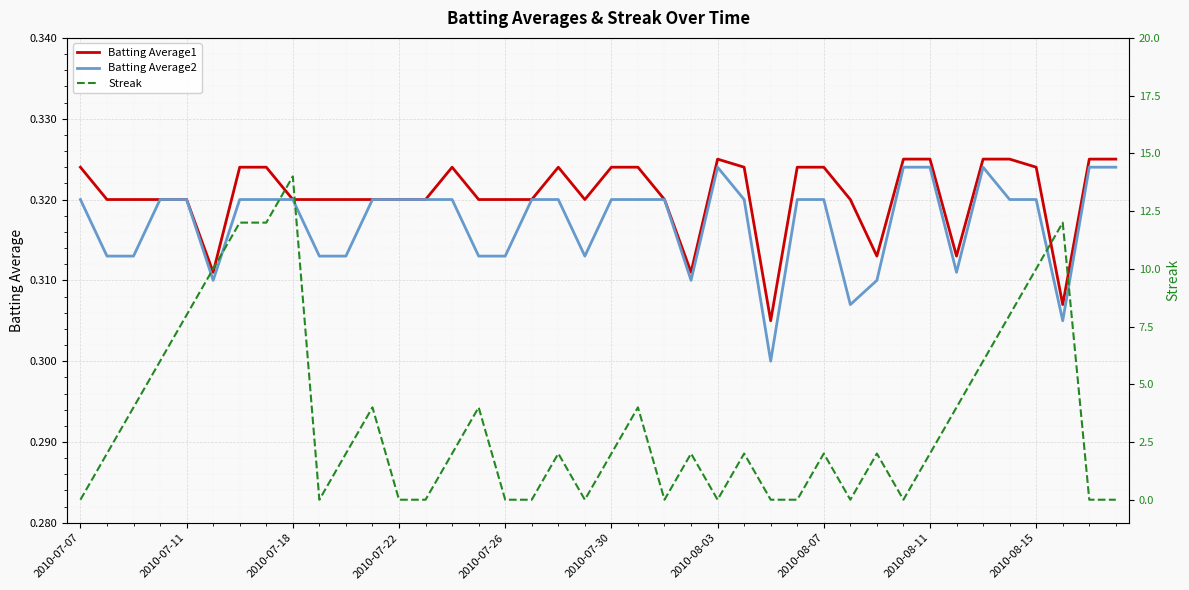

Between 23 and 14, which is larger?

14